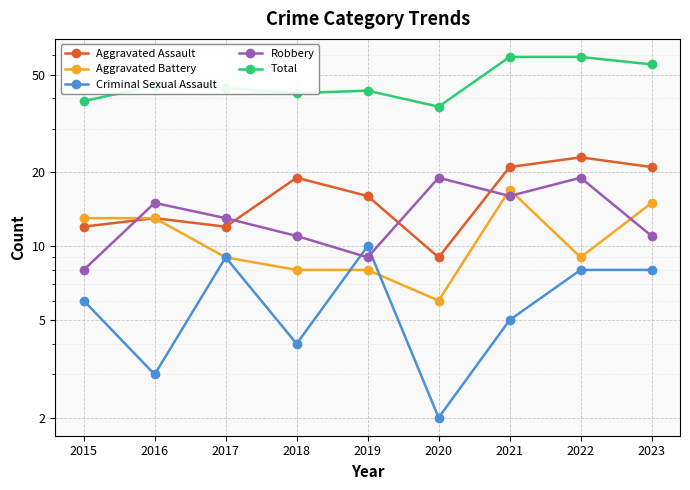

The value of Robbery at 2022 is 19. True or false?

True